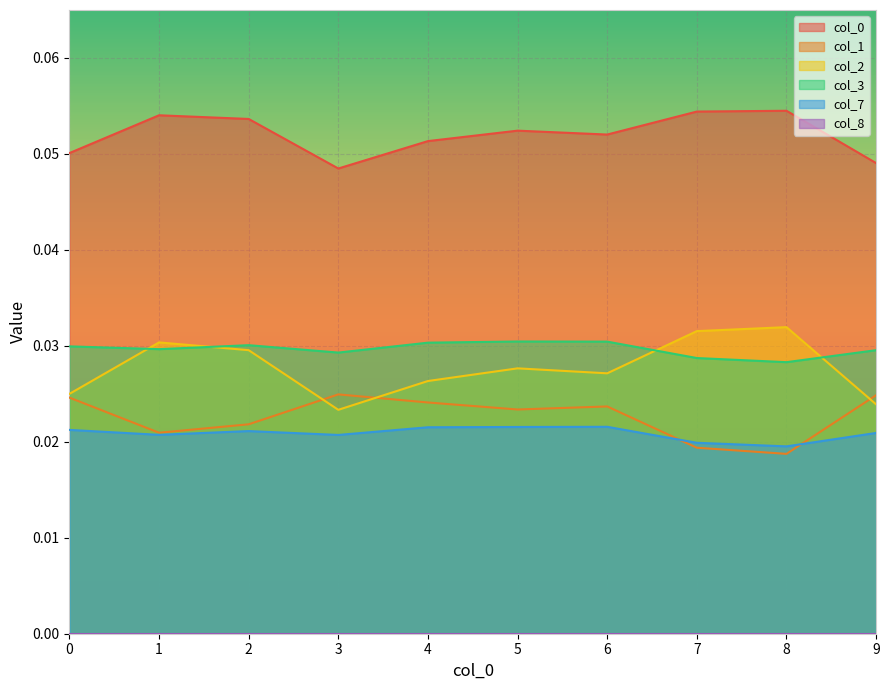

Is it true that 1 equals 0.0 at 7?

False